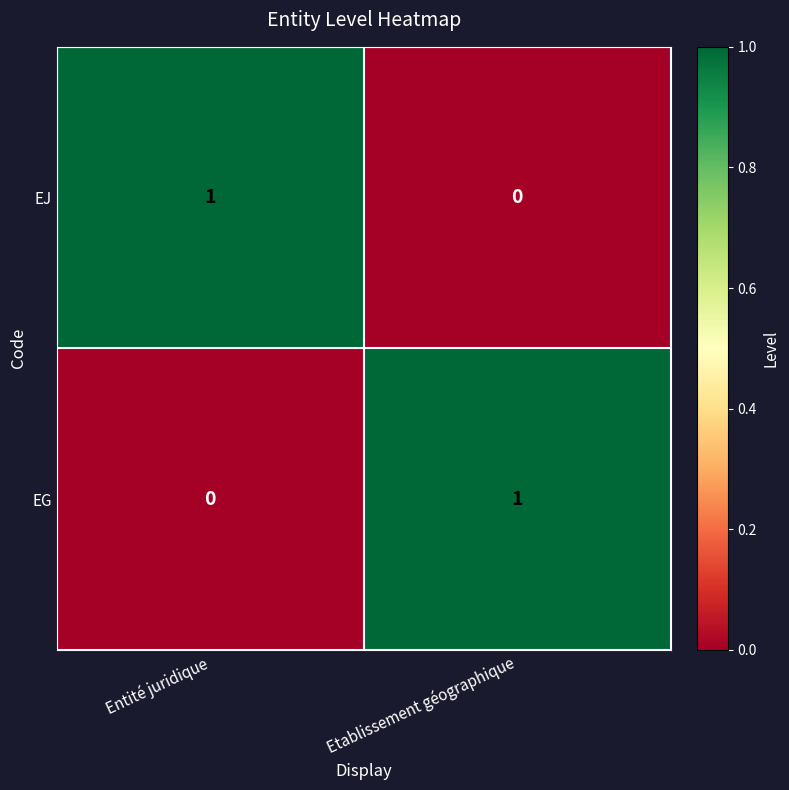

At Entité juridique, list the series in order from smallest to largest.

EG, EJ